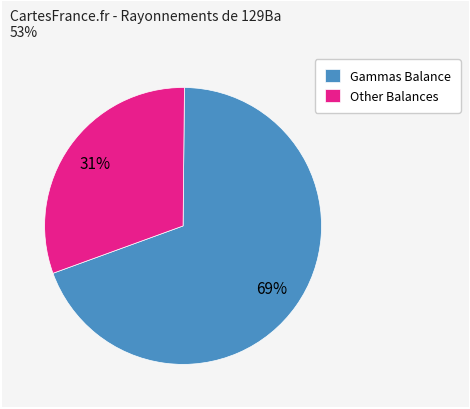

To the nearest percent, what is the average slice percentage?

50%